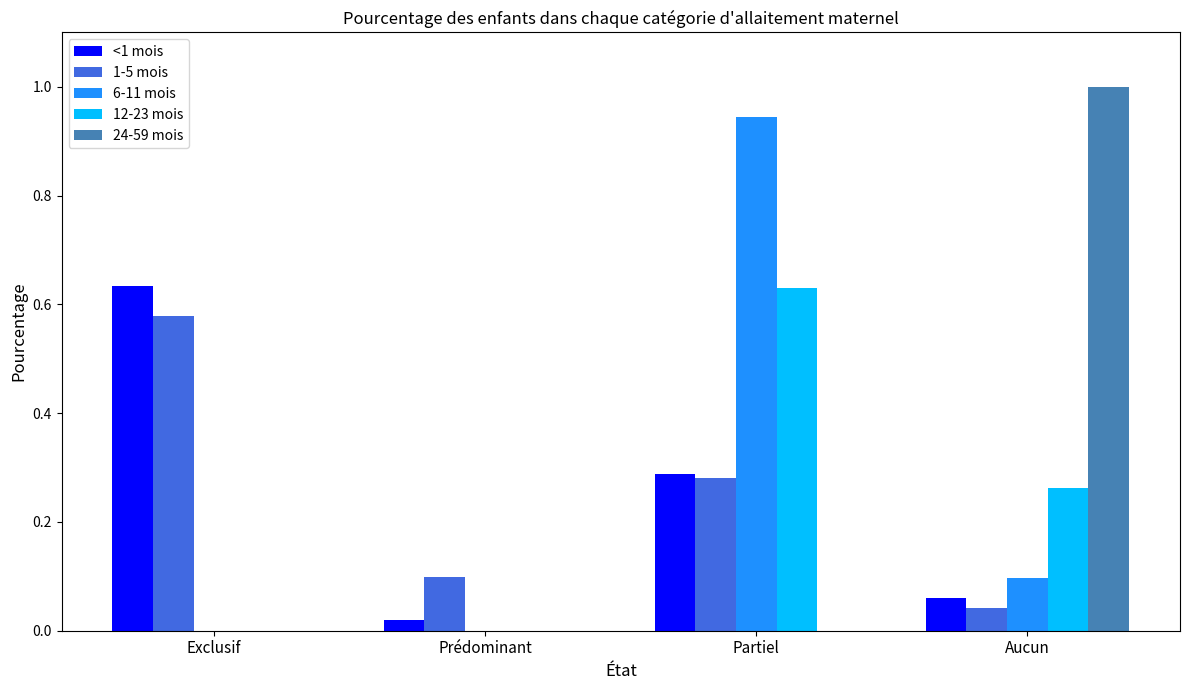

At which category is the sum across all series the highest?

Partiel